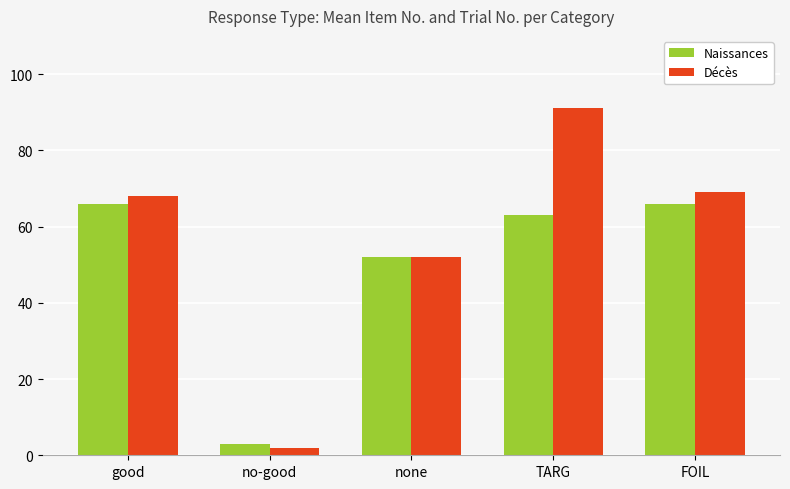

List the series in order of their peak value, lowest first.

Naissances, Décès